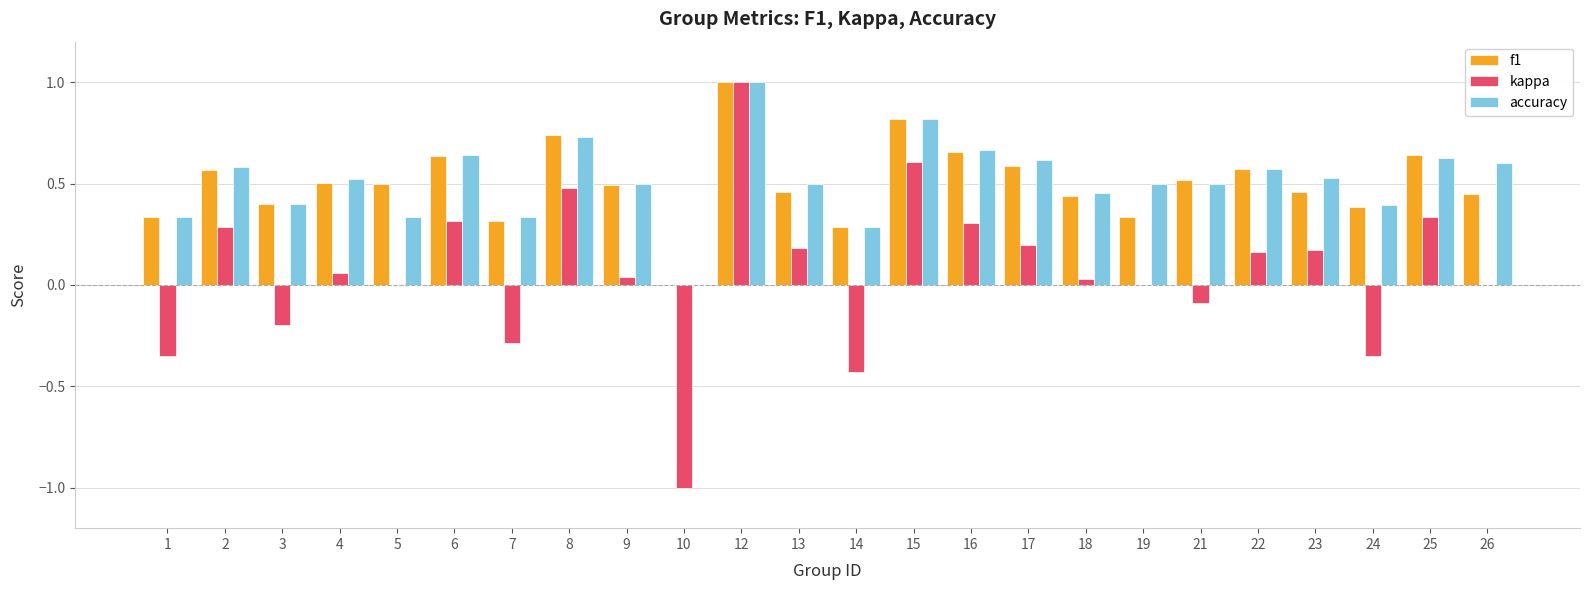

What are all the series names shown in the legend?

f1, kappa, accuracy